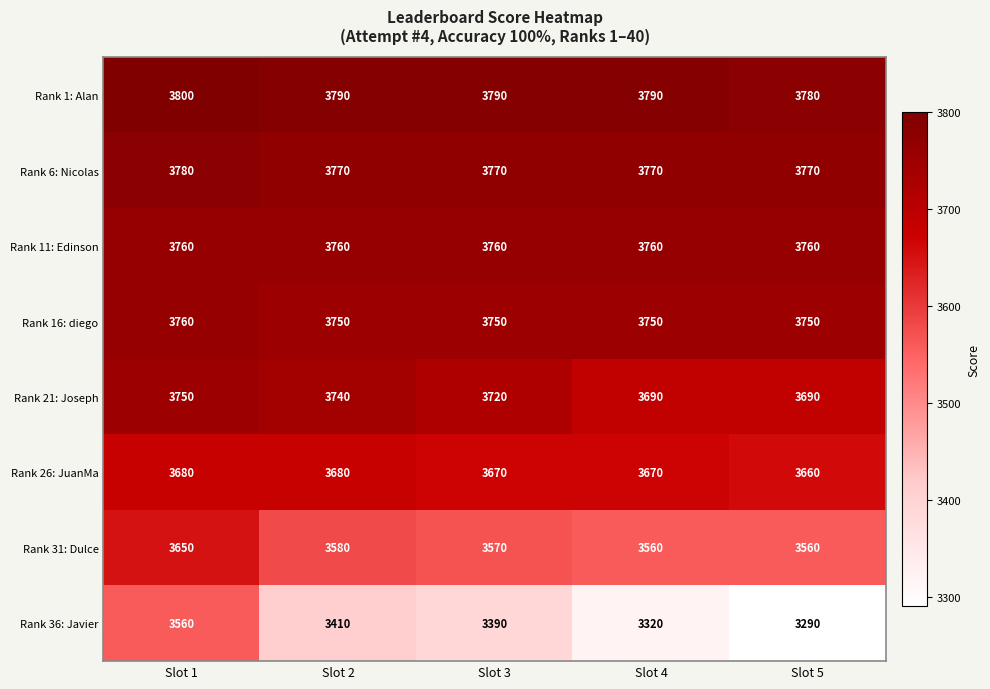

The value of Rank 6: Nicolas at Slot 3 is 2252. True or false?

False